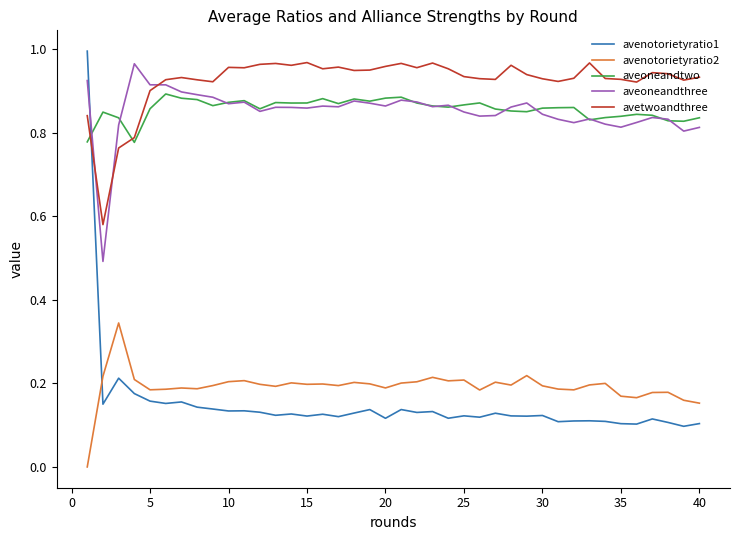

True or false: avenotorietyratio2 and aveoneandtwo cross at least once.

False